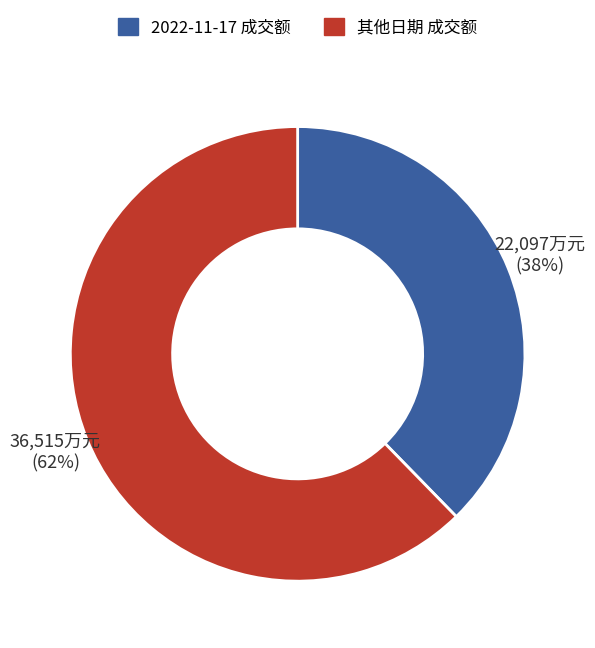

To the nearest percent, what is the average slice percentage?

50%